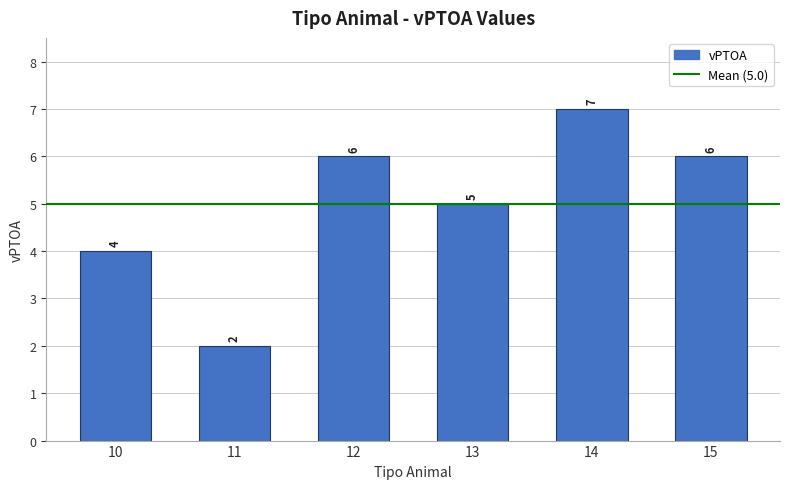

Reading left to right, what are all the values shown in this chart?

10=4	11=2	12=6	13=5	14=7	15=6